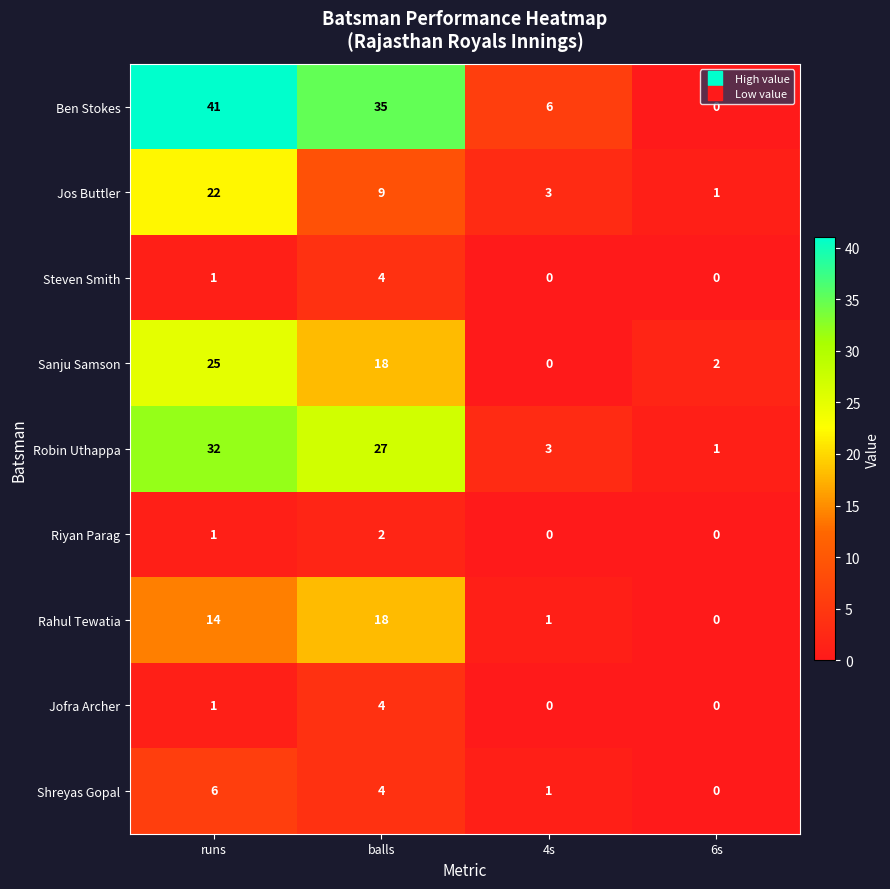

Which category has the highest value in the Riyan Parag series?

balls